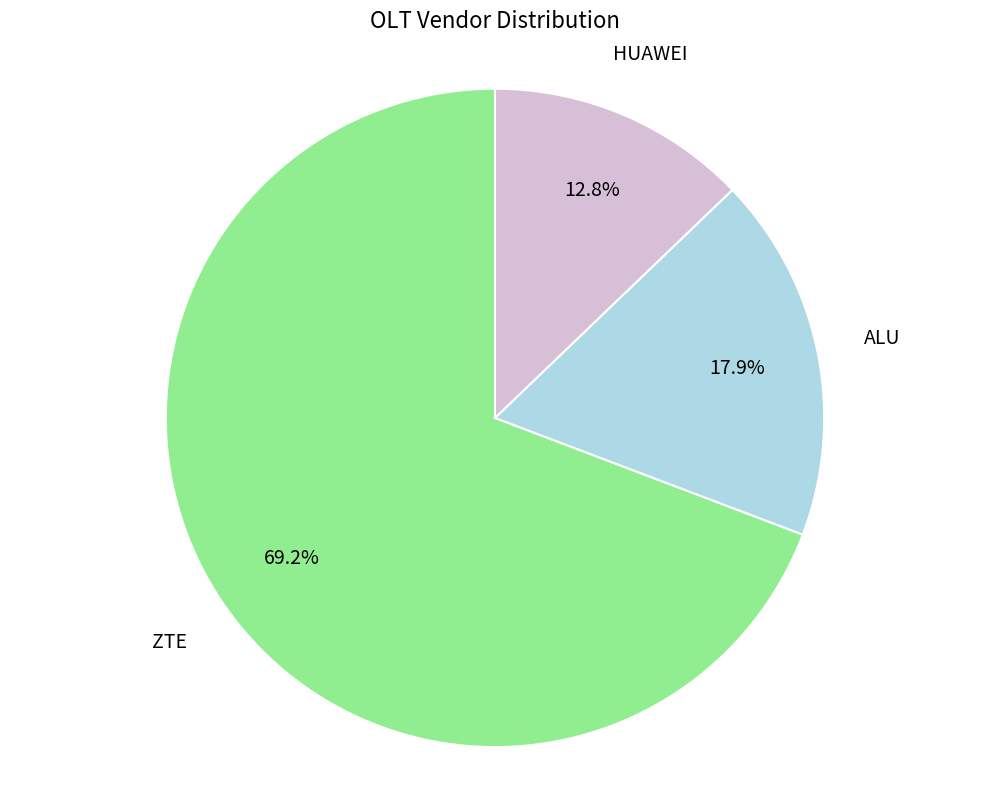

Is there any slice that represents more than half of the pie?

Yes